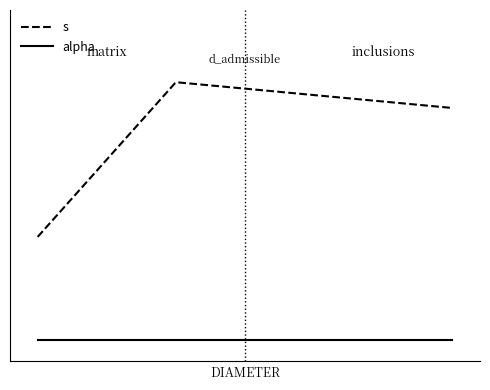

True or false: alpha and s intersect in this chart.

False